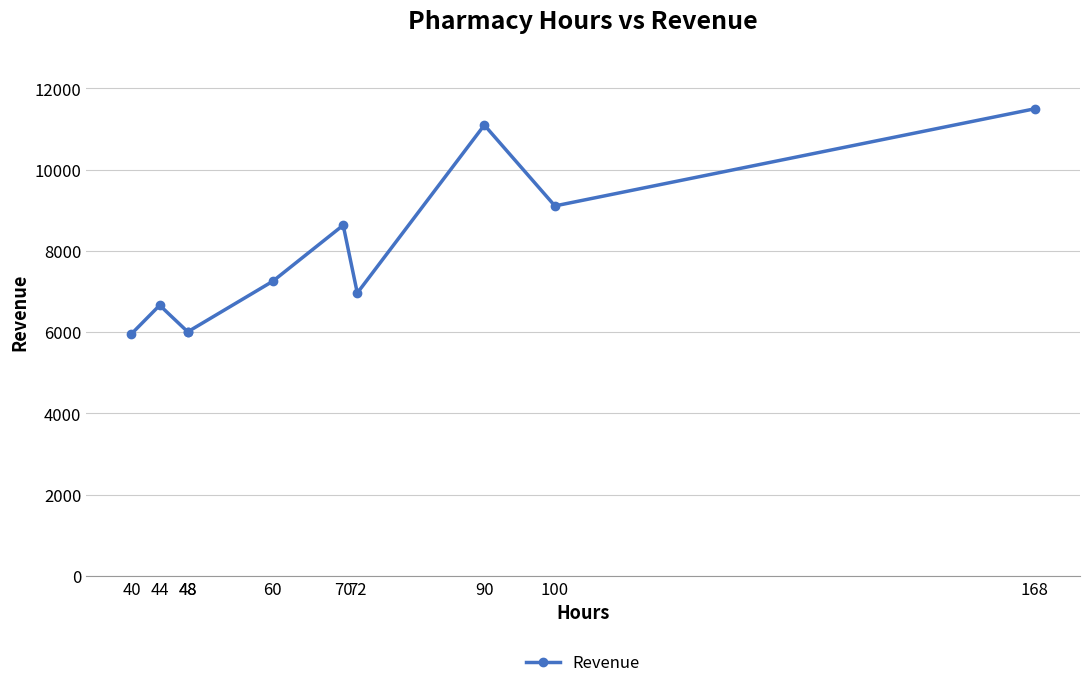

How many interior local peaks (higher than both neighbors) does the data have?

3